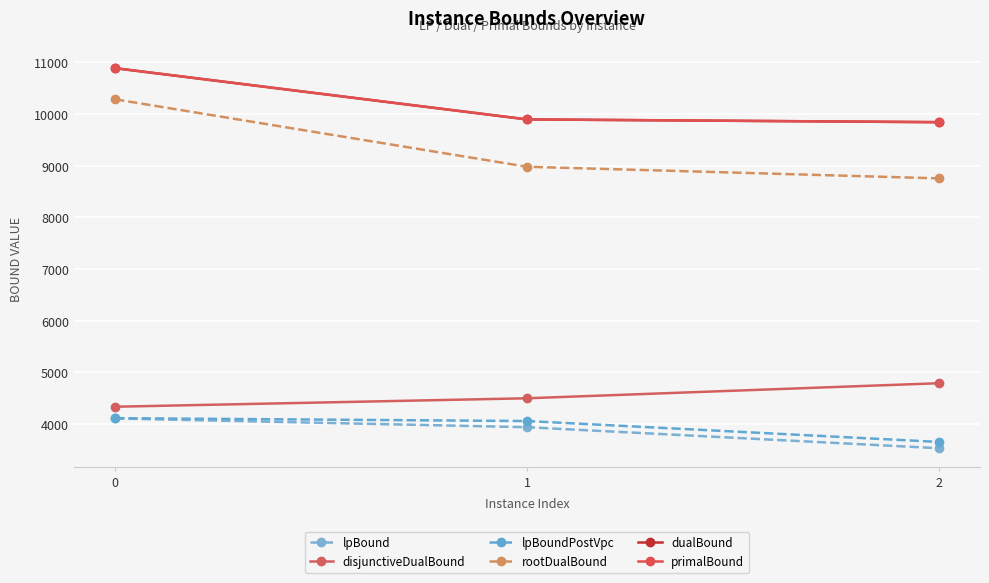

How many data points in rootDualBound are above 8980?

2